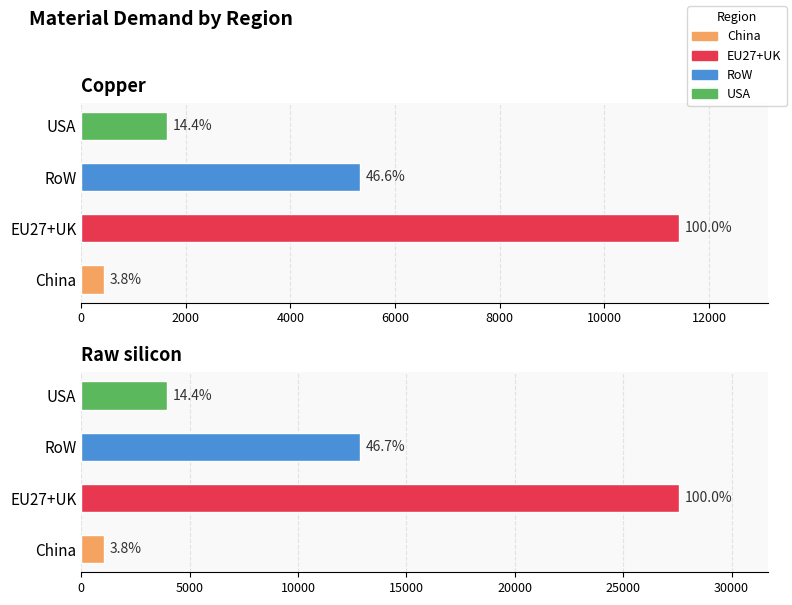

Is it true that USA equals -1847.4 at Neodymium?

False